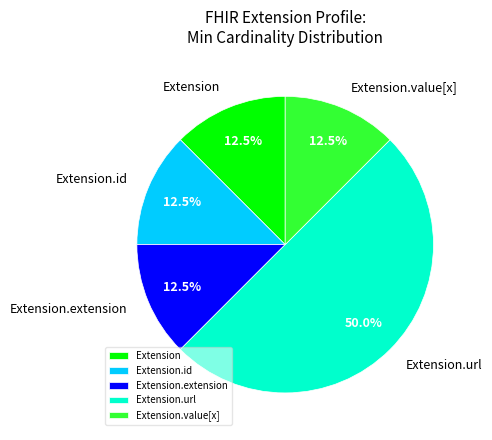

What is the largest slice in the pie chart?

Extension.url